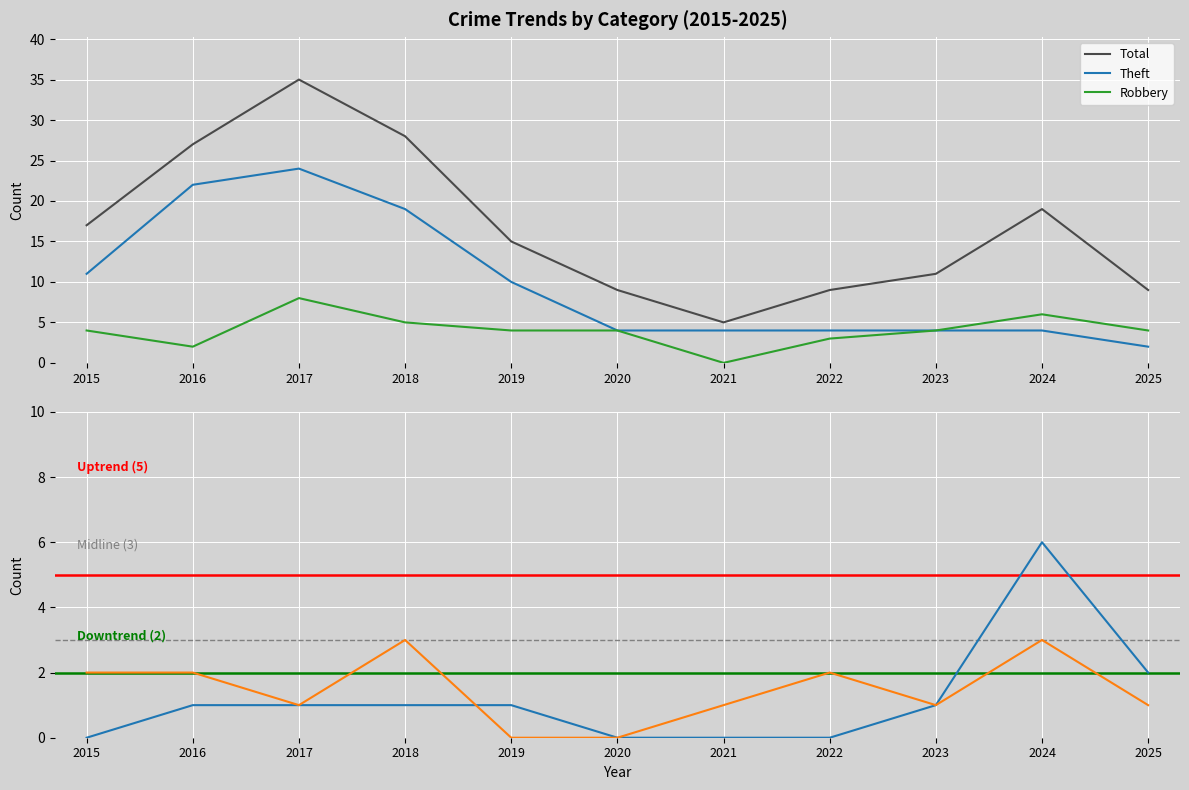

Between which two adjacent categories do Robbery and Aggravated Battery first intersect?

2020 and 2021